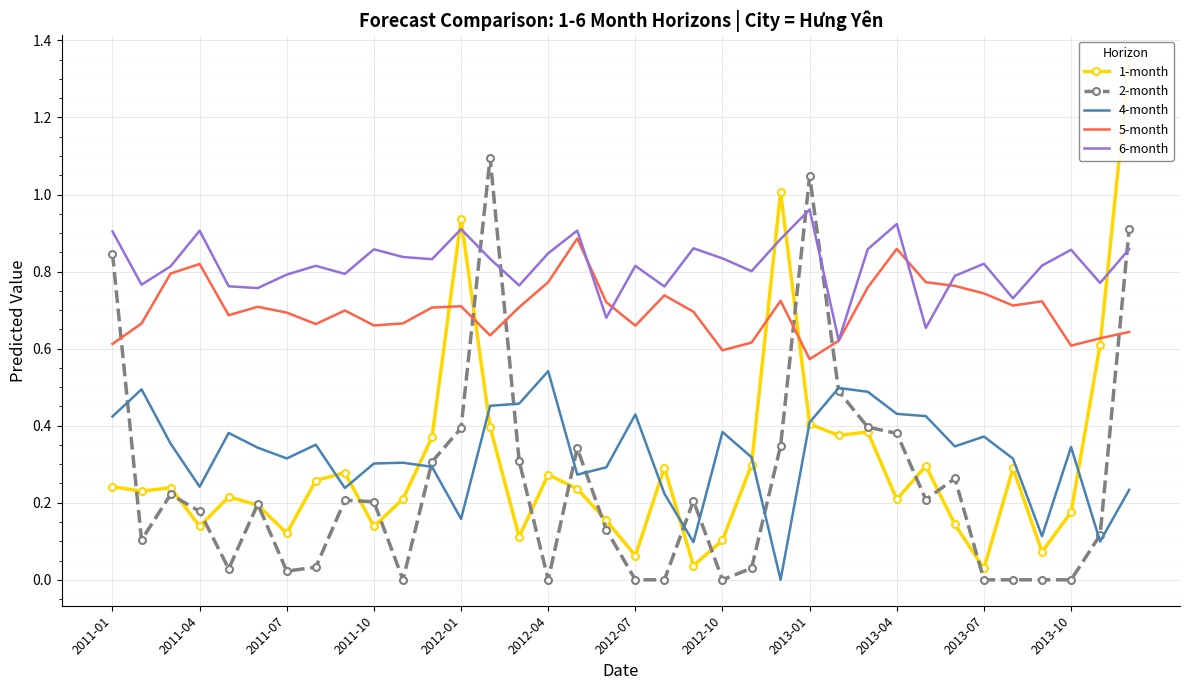

How many intersections are there between 5-month and 2-month?

6